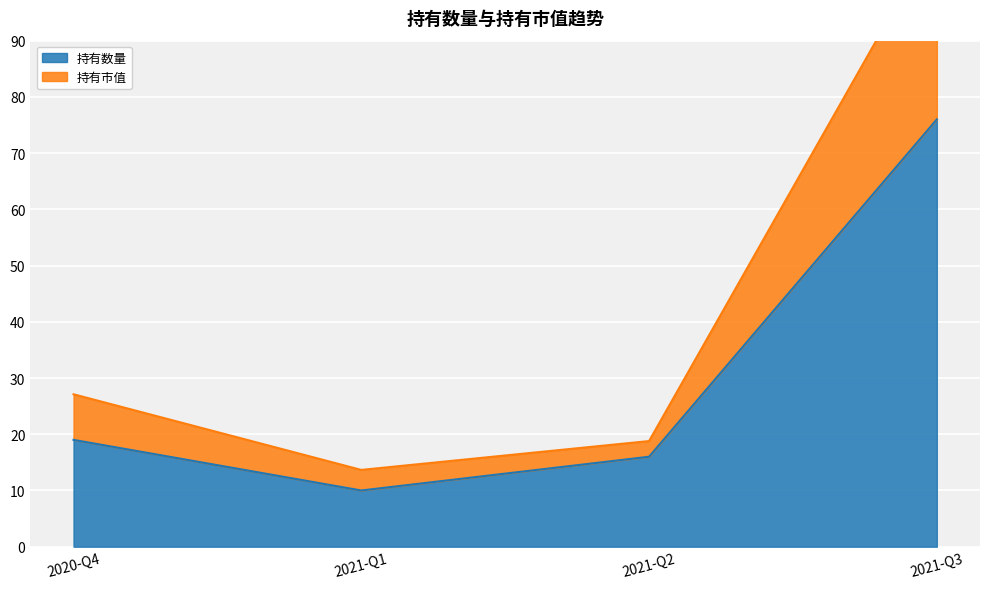

At how many categories does at least one series exceed 88?

1